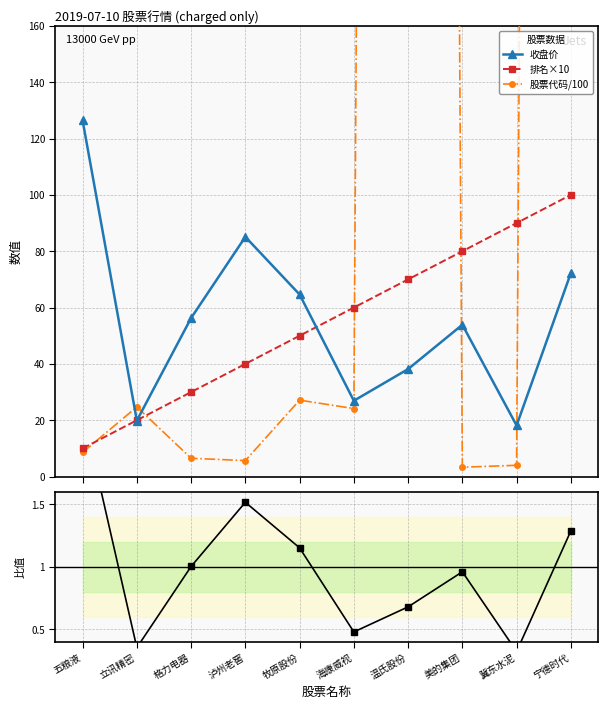

What position from the right is 牧原股份?

6